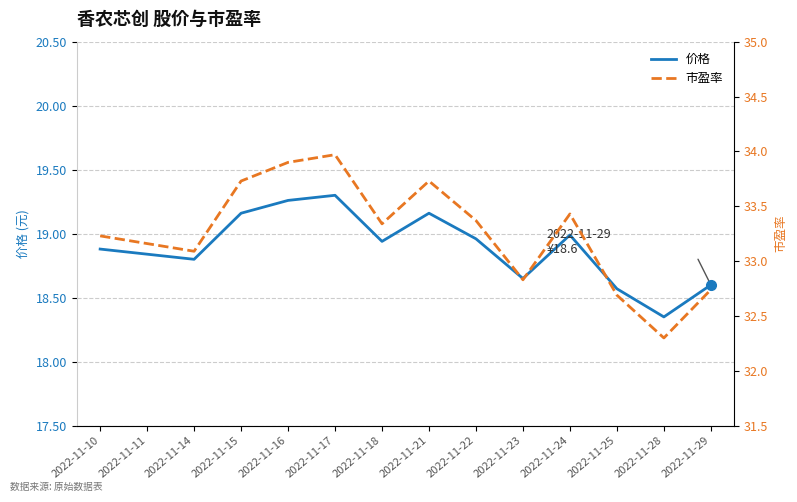

What is the value of the 市盈率 point at the 8th from the left?

33.7